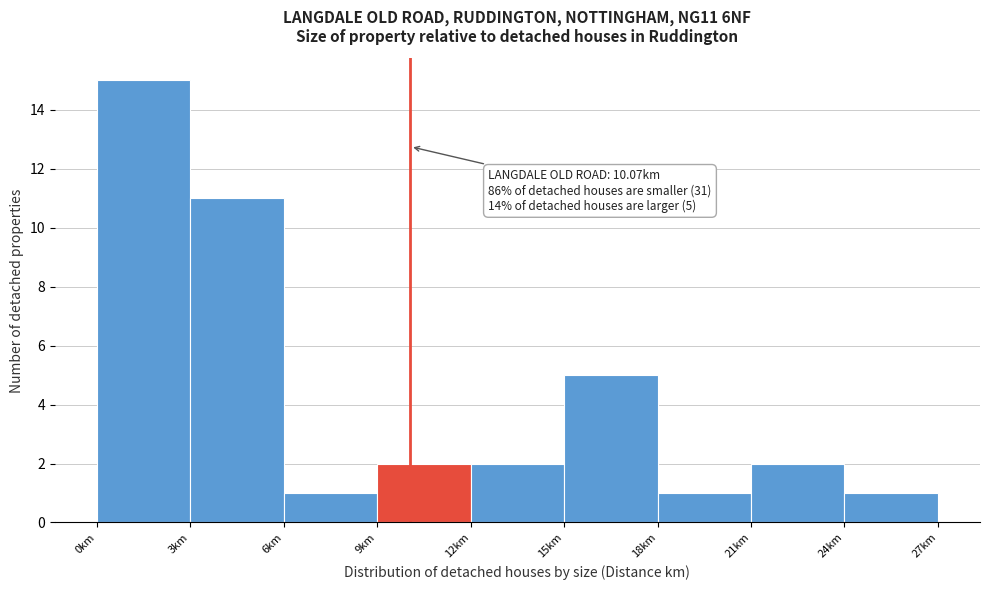

Which range on the x-axis has the tallest bar?

0 to 3